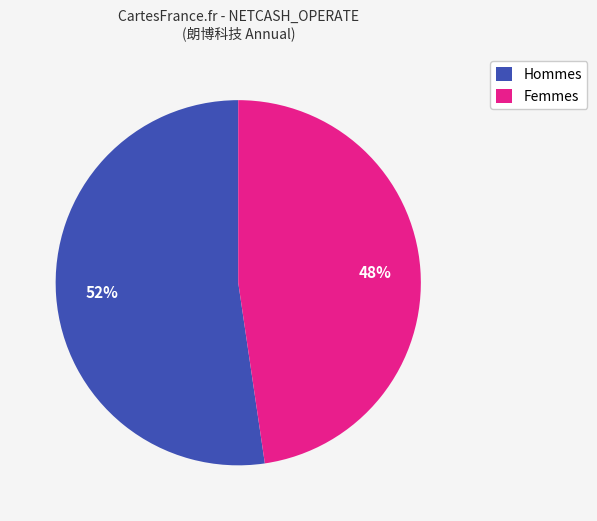

Is it true that Femmes is 53% of the pie?

False